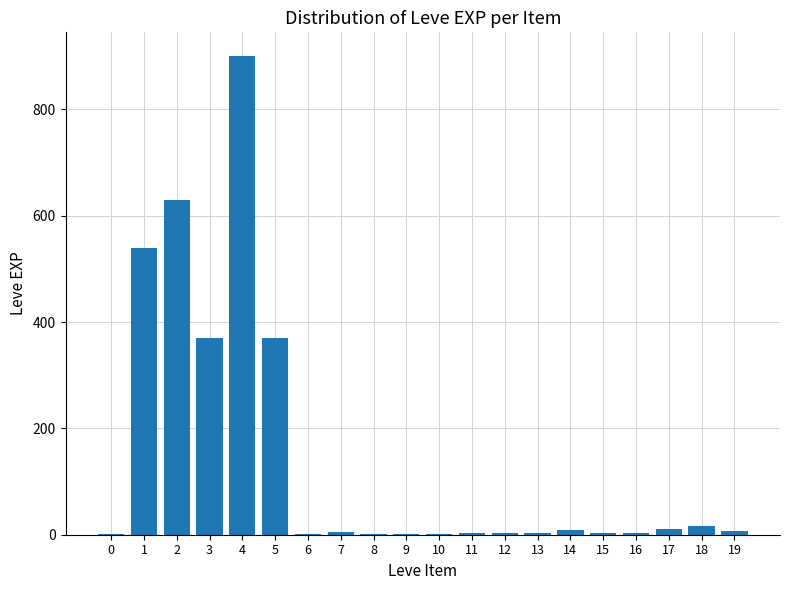

How many series are shown in this chart?

1